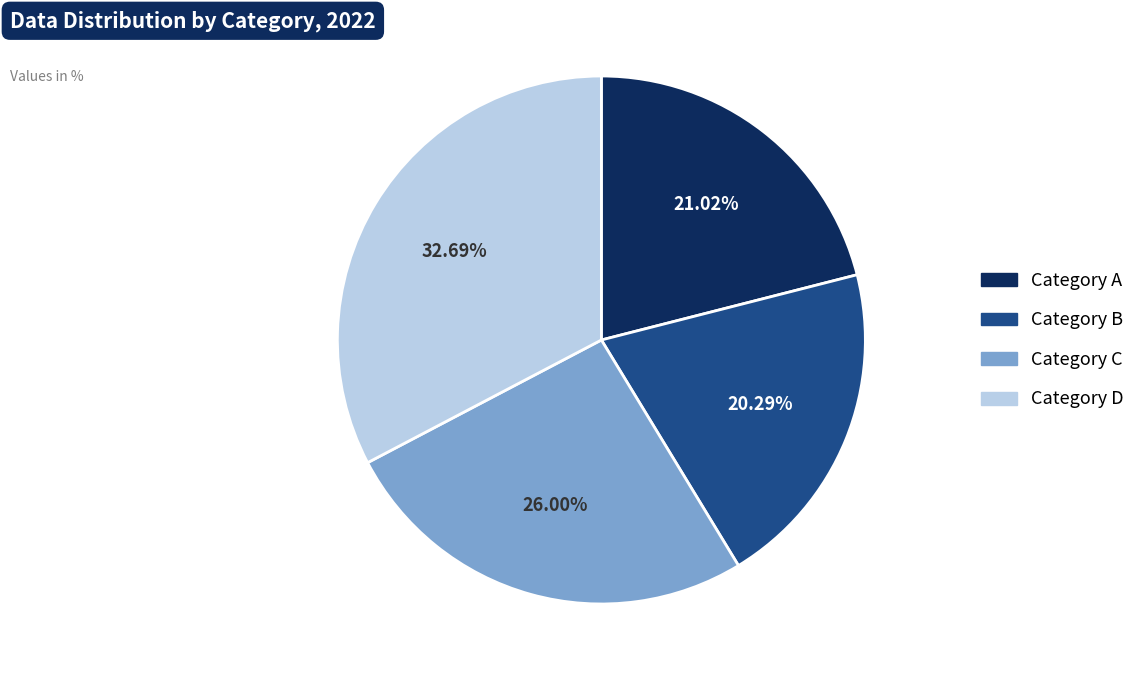

Count the number of slices in the pie.

4